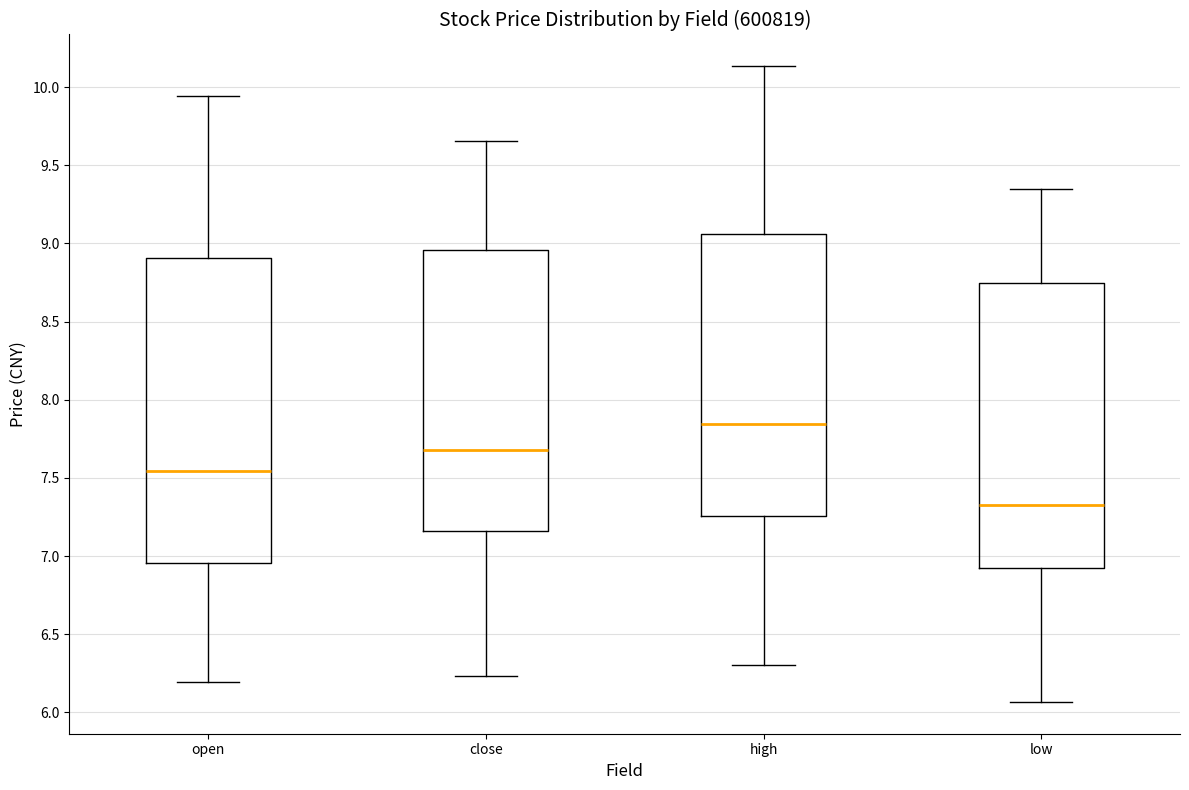

Reading left to right, transcribe this box plot: for each box, give where its median line is, the range the box spans, and where its two whiskers end, as read against the y-axis. The values are not printed on the chart, so give them approximately, as read against the axis.

open: median 7.55, box 6.95 to 8.90, whiskers 6.20 to 9.95
close: median 7.70, box 7.15 to 8.95, whiskers 6.25 to 9.65
high: median 7.85, box 7.25 to 9.05, whiskers 6.30 to 10.15
low: median 7.35, box 6.95 to 8.75, whiskers 6.05 to 9.35